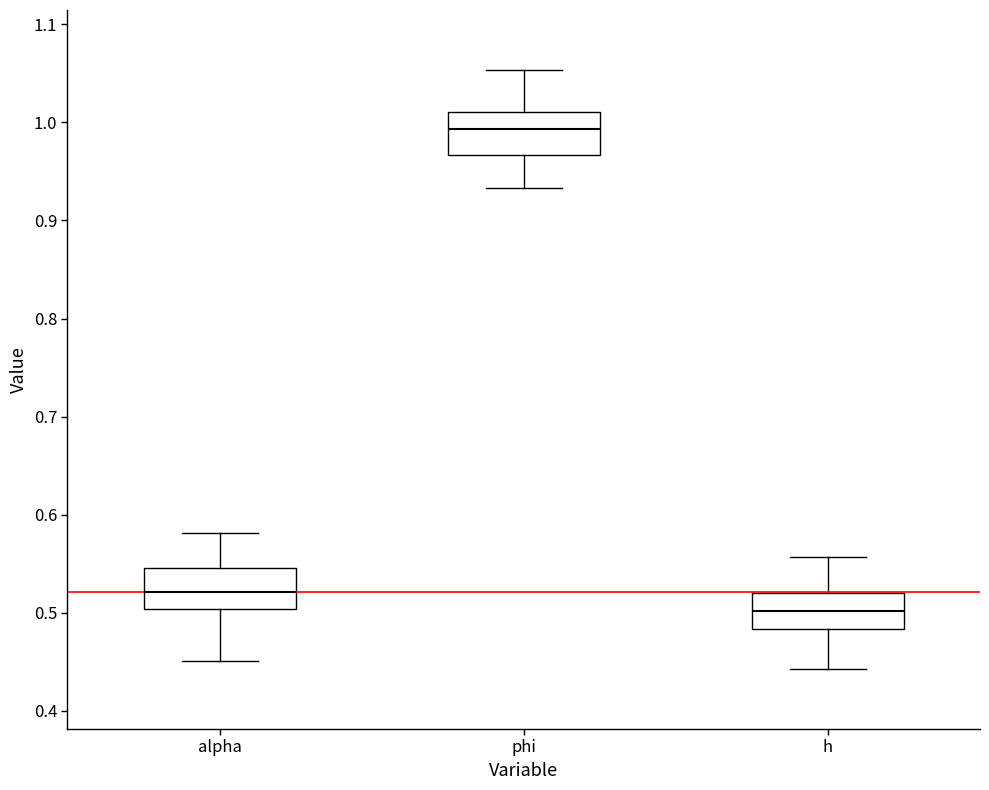

Reading left to right, transcribe this box plot: for each box, give where its median line is, the range the box spans, and where its two whiskers end, as read against the y-axis. The values are not printed on the chart, so give them approximately, as read against the axis.

alpha: median 0.52, box 0.50 to 0.55, whiskers 0.45 to 0.58
phi: median 0.99, box 0.97 to 1.01, whiskers 0.93 to 1.05
h: median 0.50, box 0.48 to 0.52, whiskers 0.44 to 0.56